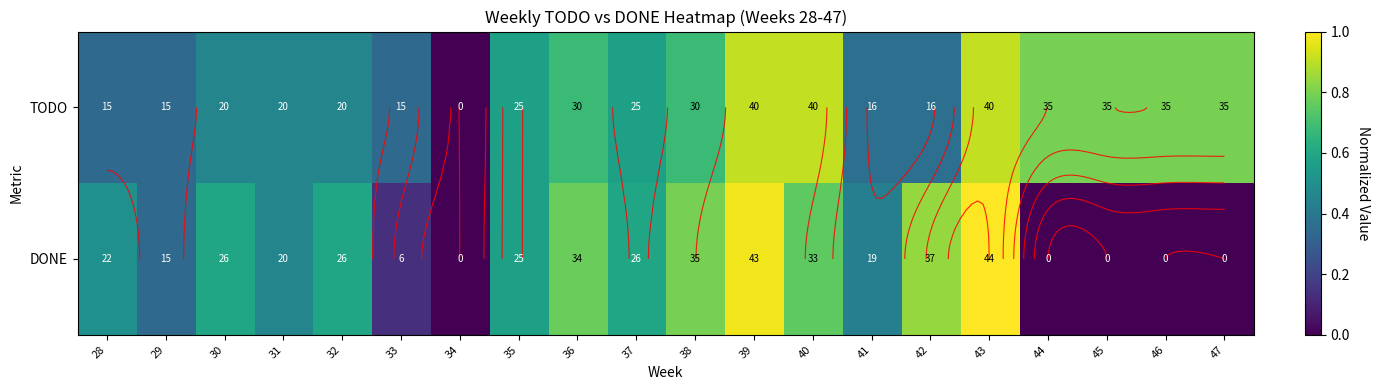

What is the difference between the maximum and minimum values in the DONE series?

1.0